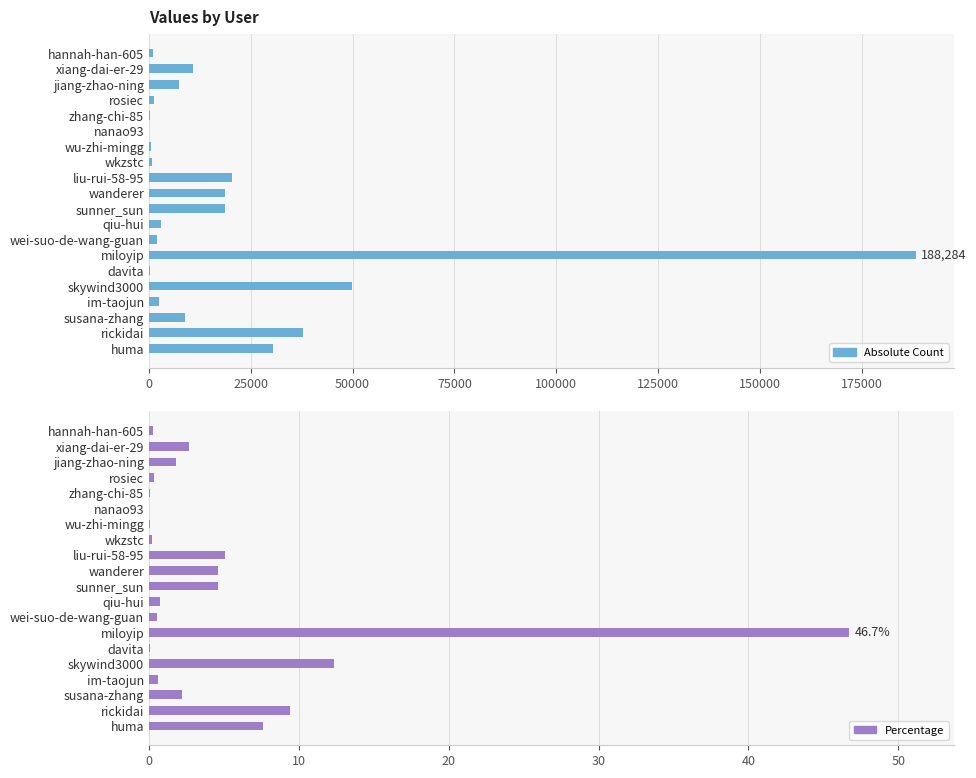

Which series has the largest range (max minus min)?

col_1 (absolute)